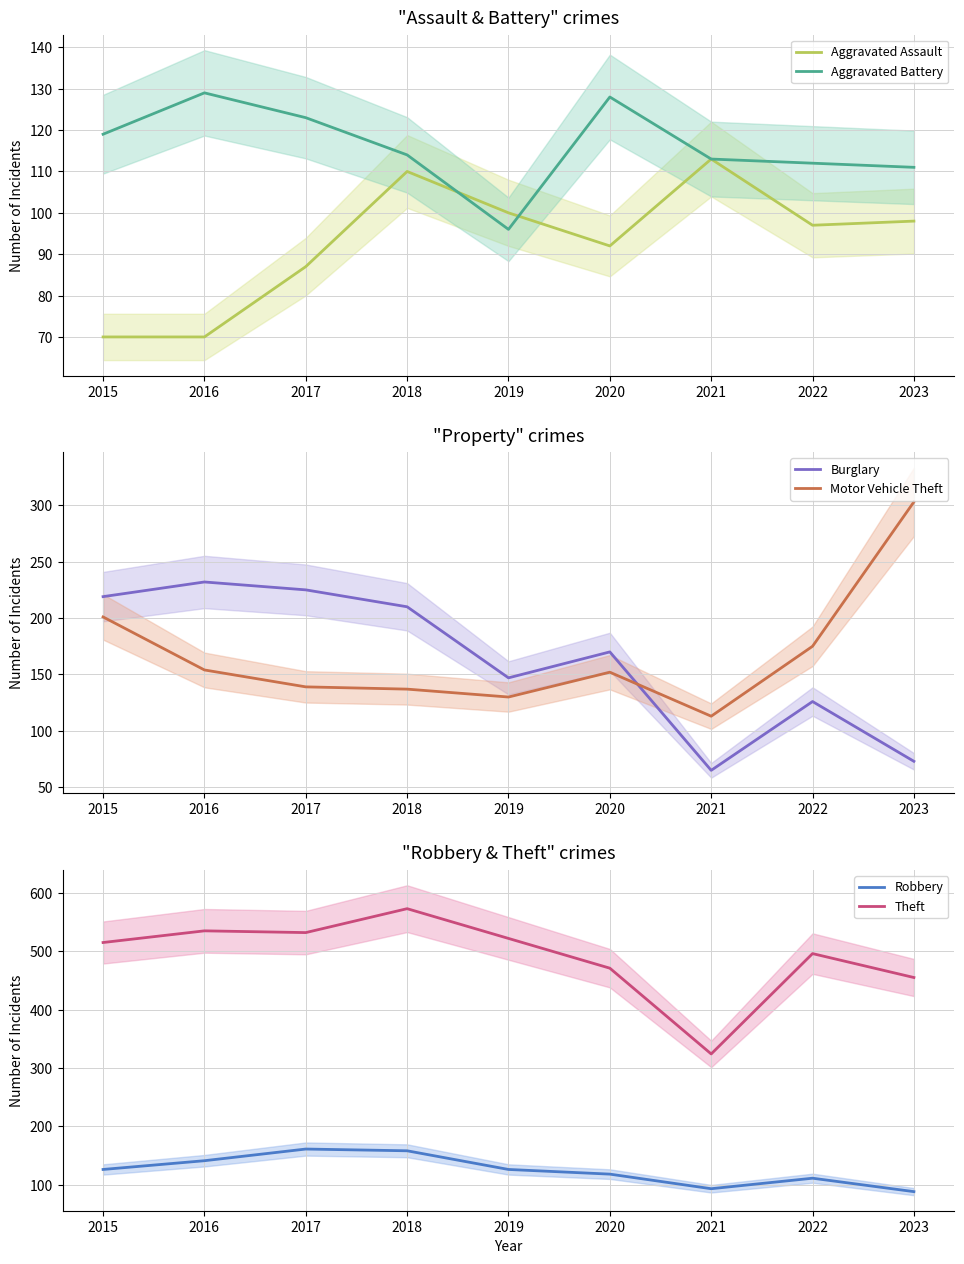

Reading right to left, list all the values displayed in this chart.

Aggravated Assault: 98	97	113	92	100	110	87	70	70
Aggravated Battery: 111	112	113	128	96	114	123	129	119
Burglary: 73	126	65	170	147	210	225	232	219
Motor Vehicle Theft: 303	175	113	152	130	137	139	154	201
Robbery: 88	111	93	118	126	158	161	141	126
Theft: 455	496	324	471	522	573	532	535	515